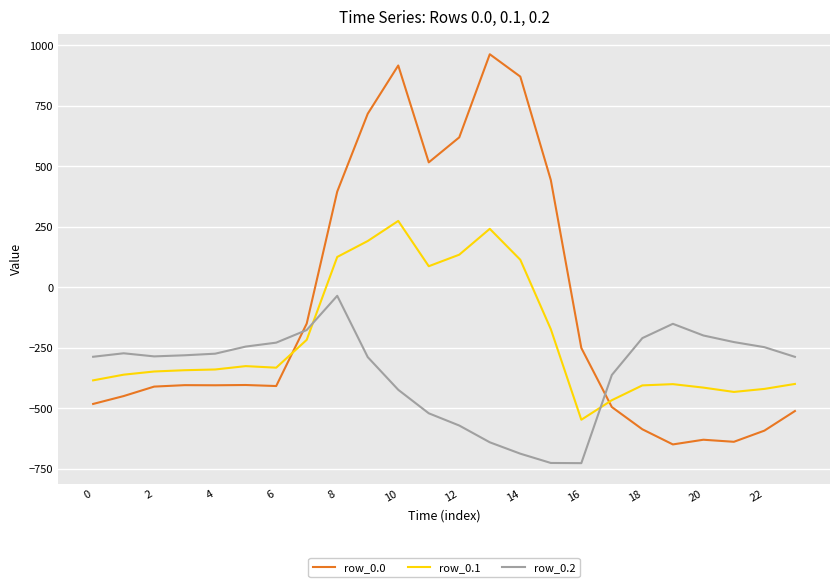

Which series has the widest spread of values?

row_0.0